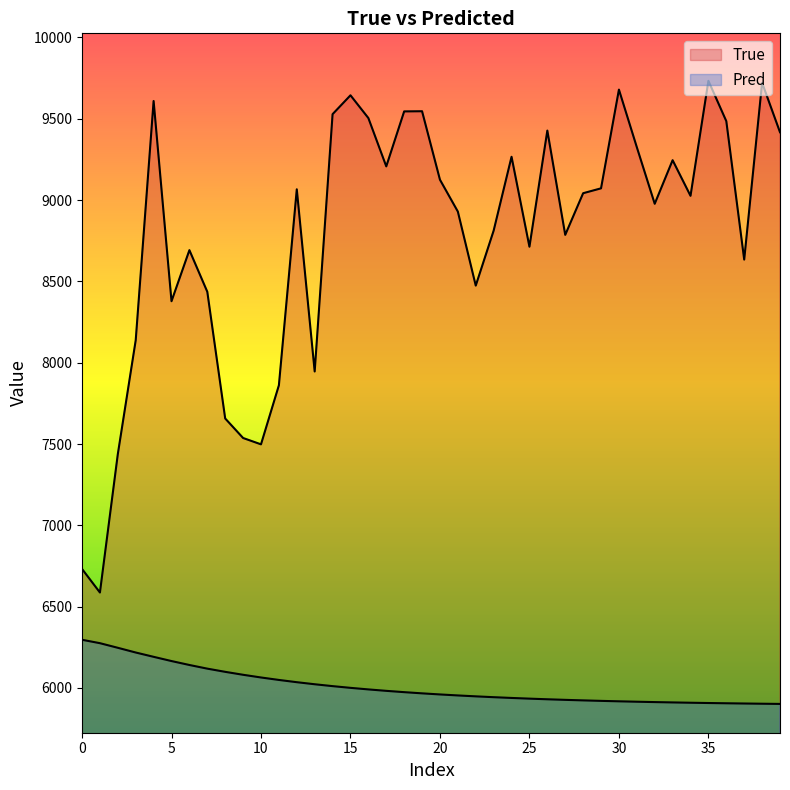

At how many categories does at least one series exceed 8536?

28